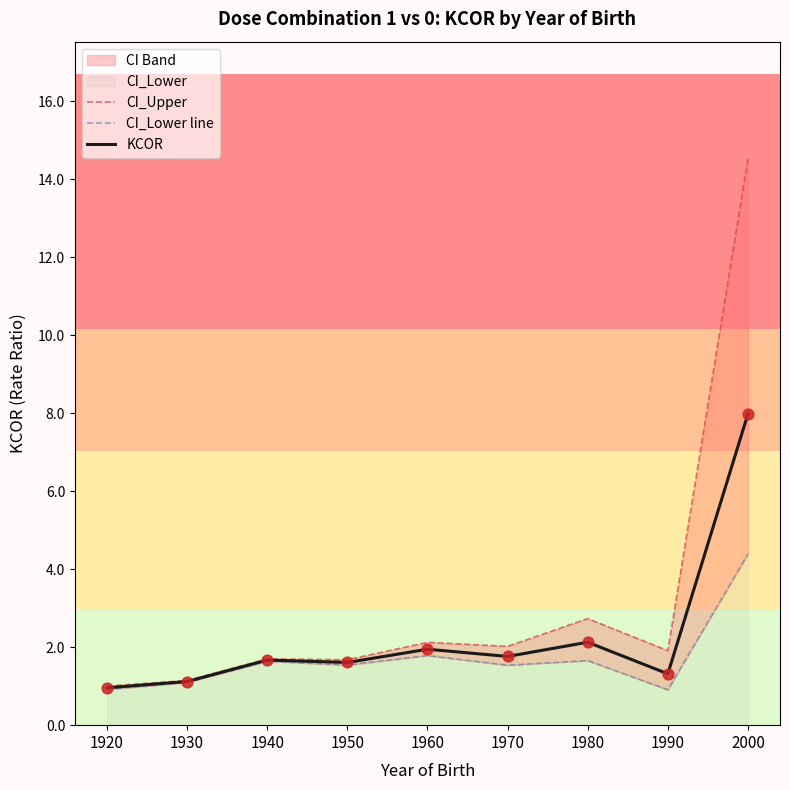

Is the value of CI_Upper at 2000 greater than the value of KCOR at 1940?

Yes